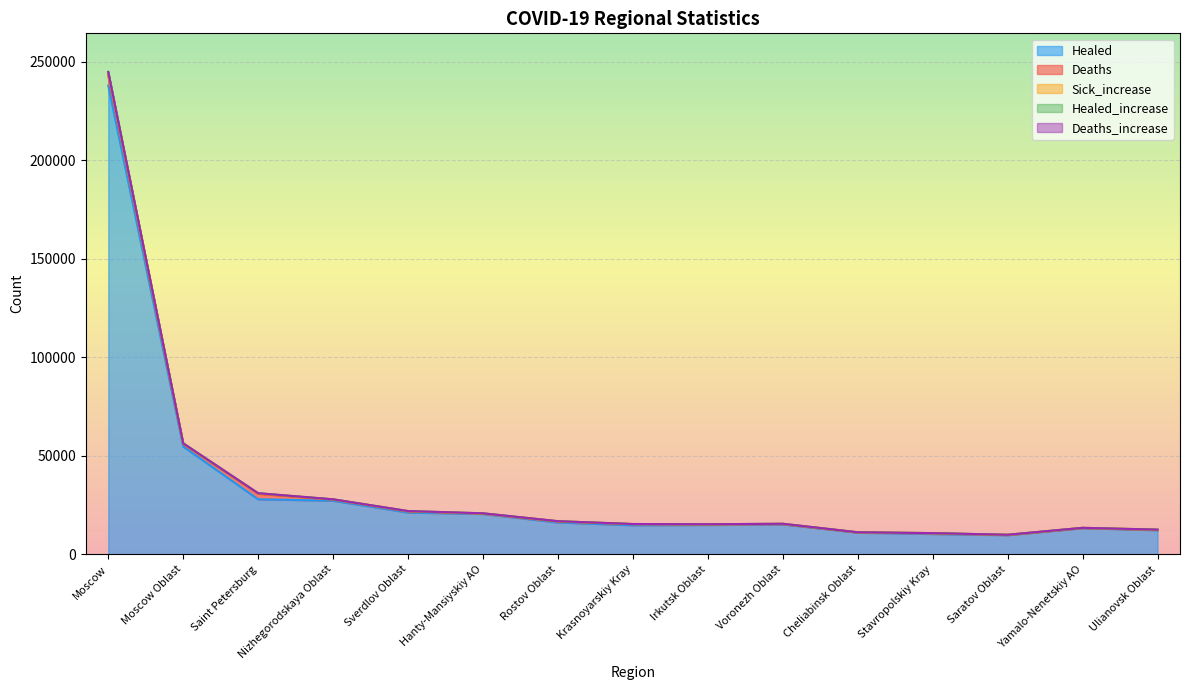

At which label does Sick_increase first exceed 15505?

Moscow